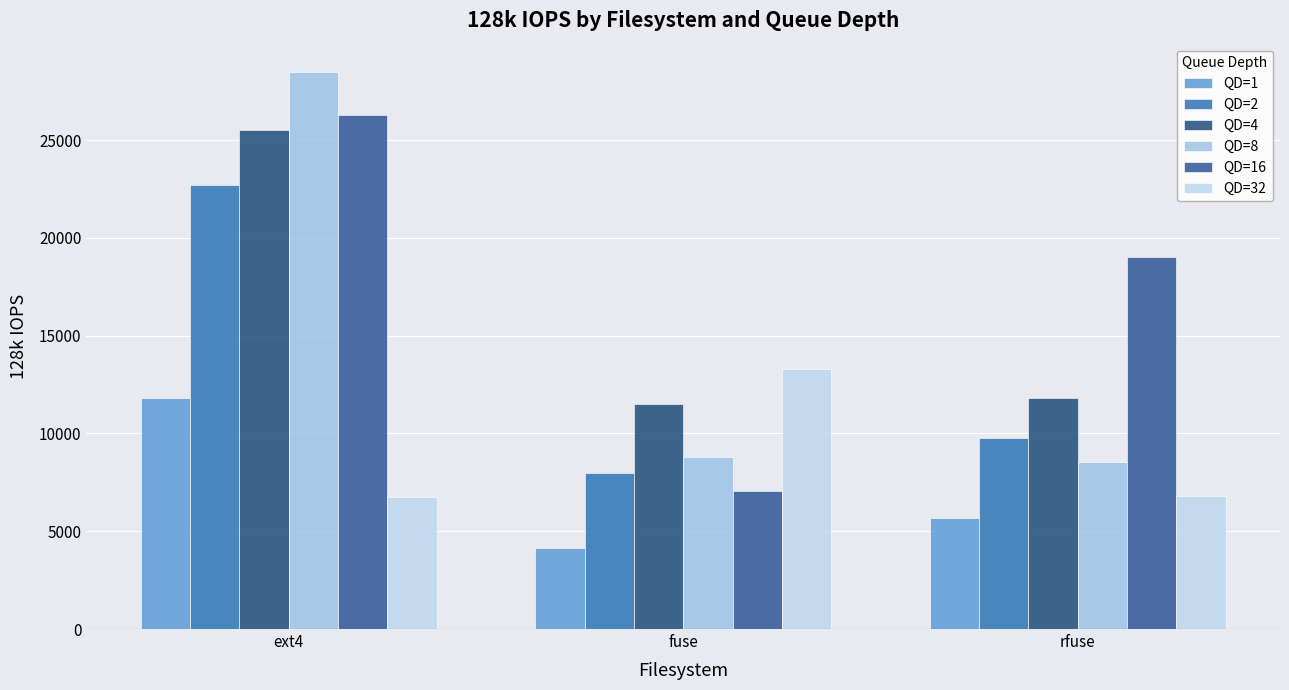

How many groups of bars are there?

3